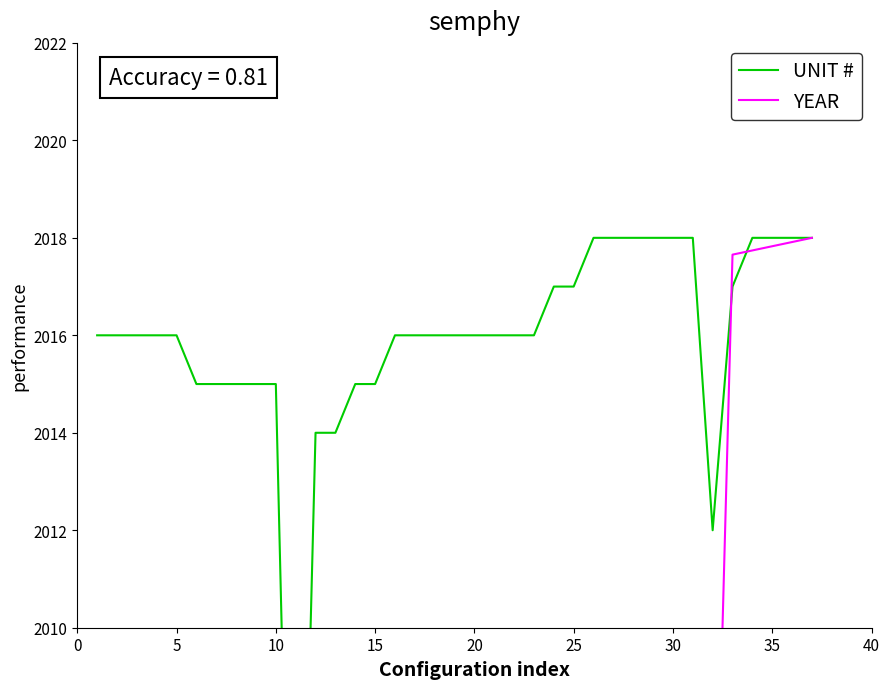

How many values in the UNIT # series exceed 2016?

13